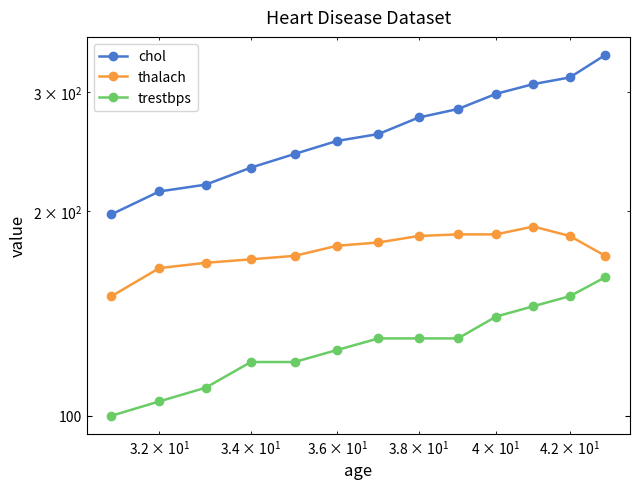

Is the value of chol at 7 greater than the value of trestbps at 10?

Yes